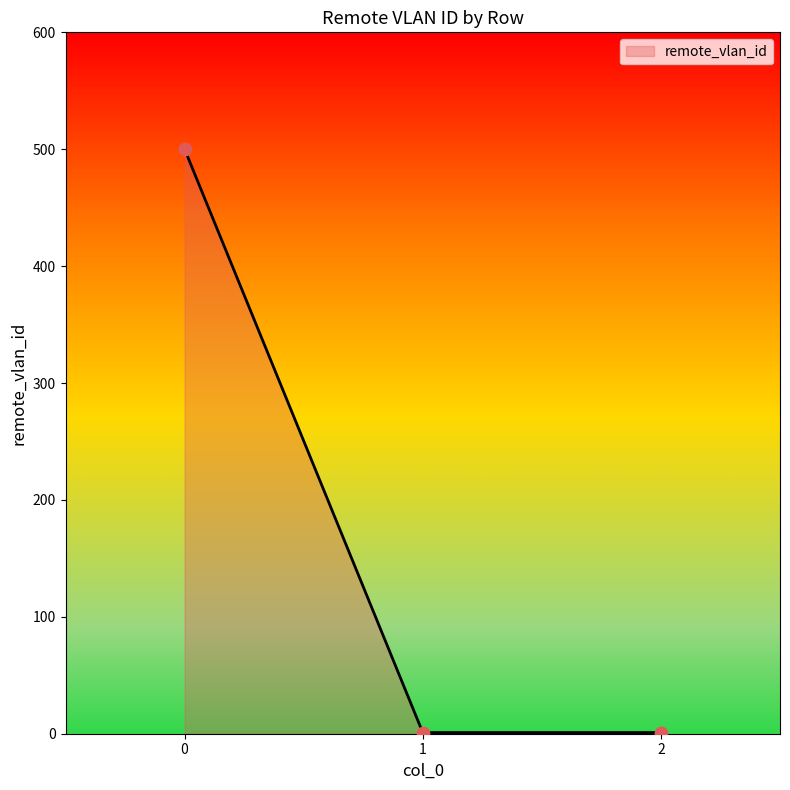

Approximately how many times larger is the value at 0 compared to 1?

500.0